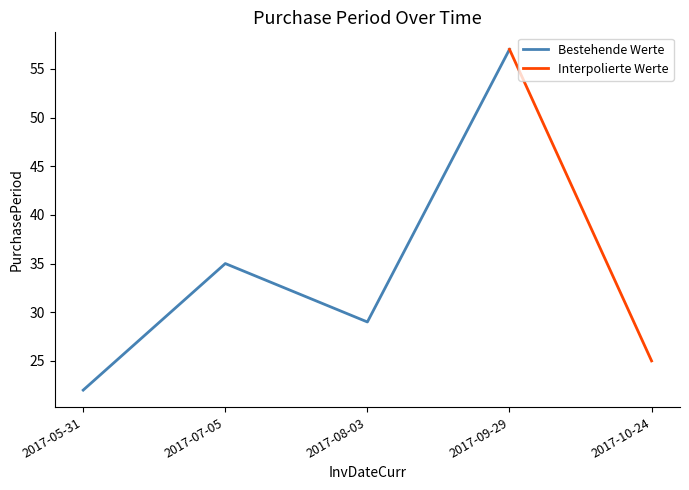

True or false: the data shows 35 at 2017-07-05.

True